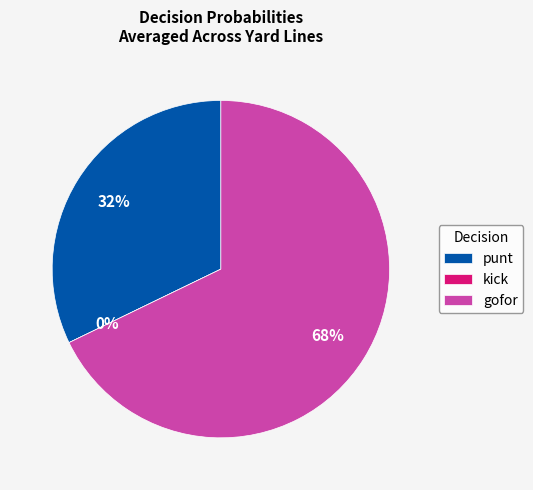

True or false: y=1 accounts for 16% of the total.

False